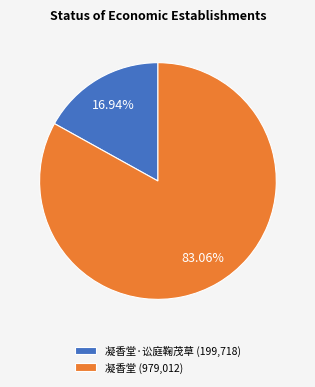

Is 凝香堂·讼庭鞠茂草 (199,718) the majority of the pie?

No